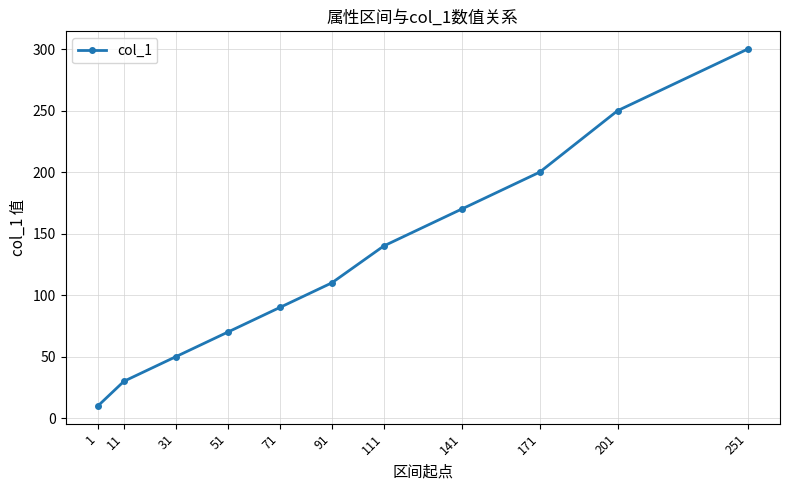

Does the chart have visible grid lines?

Yes